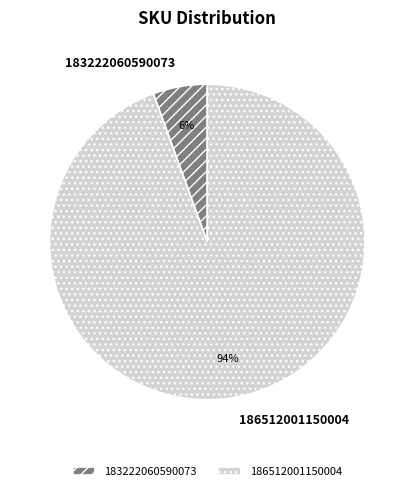

What percentage is the 186512001150004 slice, to the nearest percent?

94%